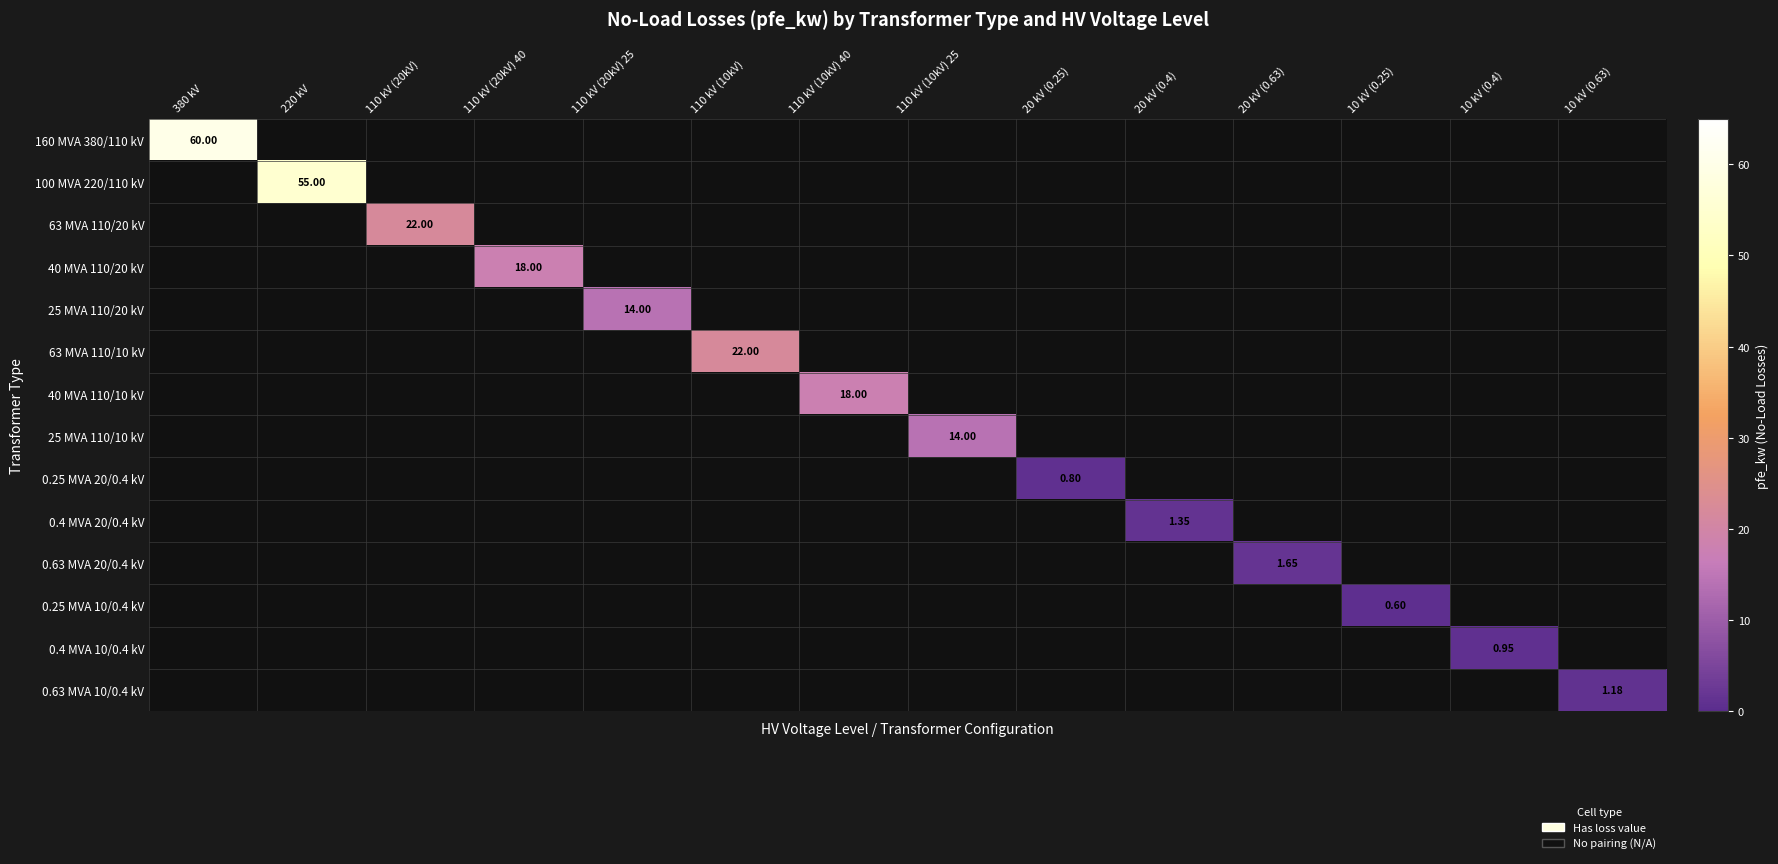

How many data points does each series have?

14